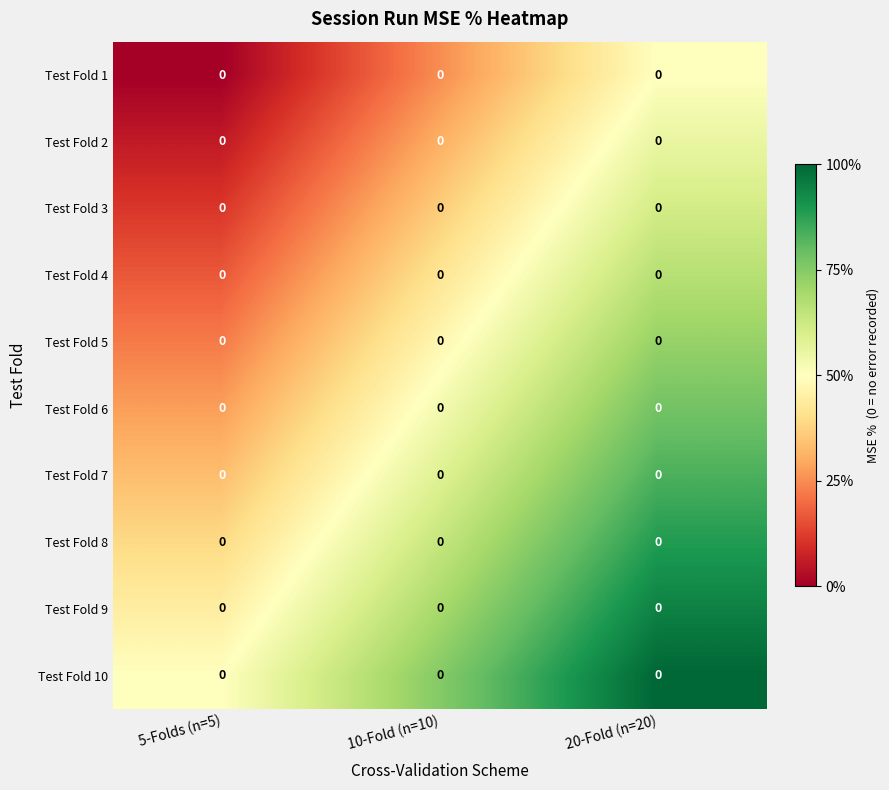

How many distinct data groups are displayed?

10